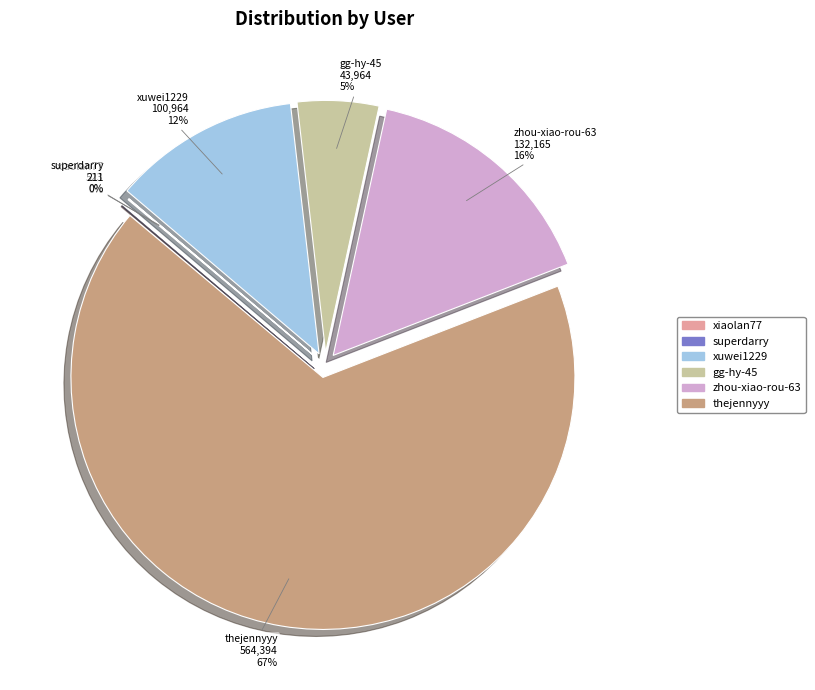

To the nearest percent, what portion does zhou-xiao-rou-63 represent?

16%